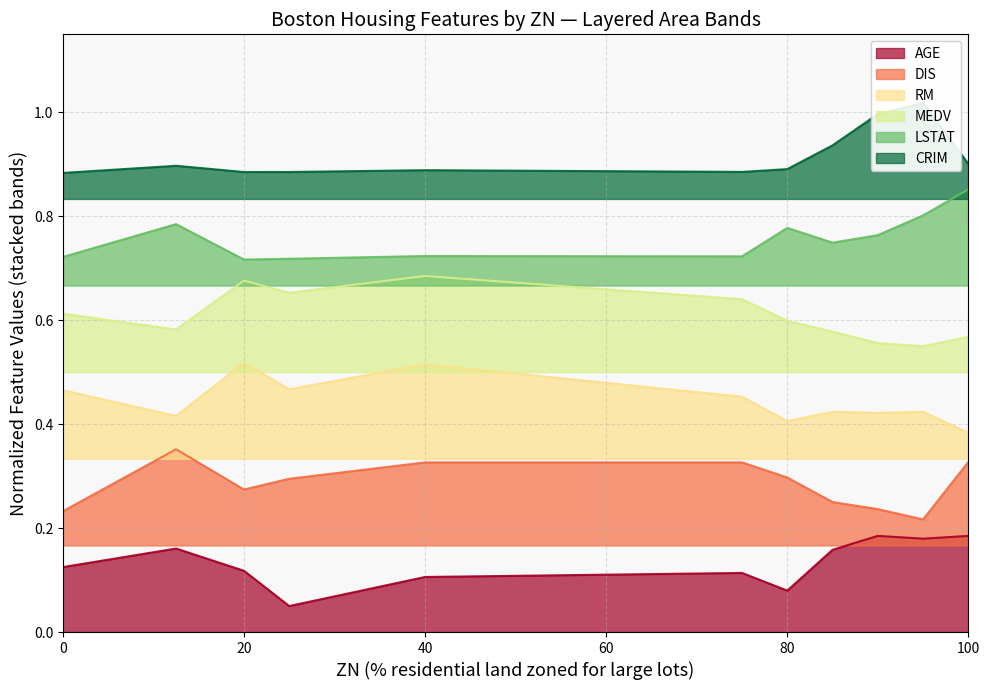

True or false: MEDV and CRIM intersect in this chart.

False